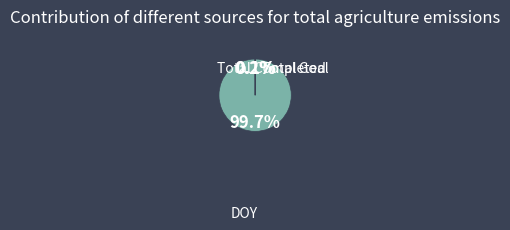

To the nearest percent, what is the combined percentage of Total Goal and DOY?

100%